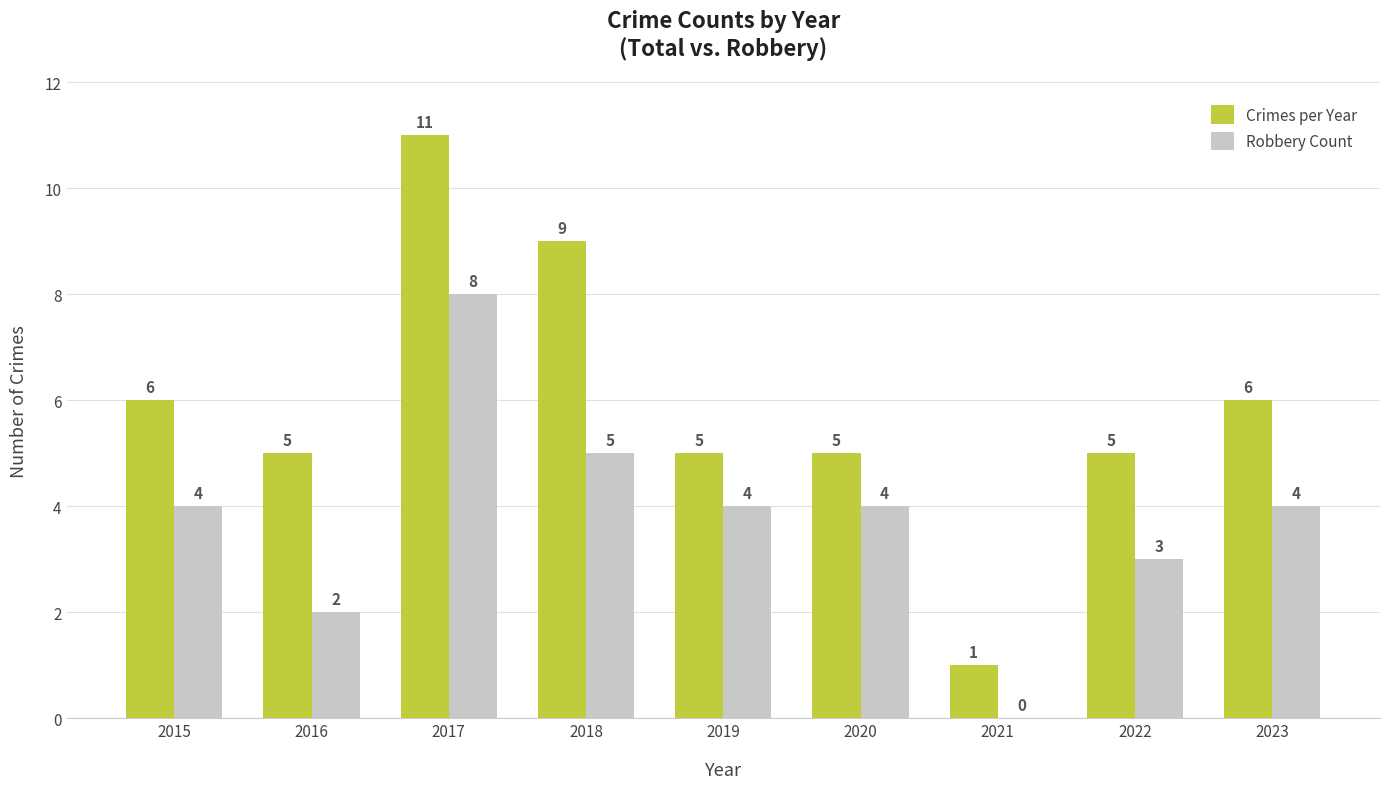

How many Robbery Count values are between 3 and 4?

5